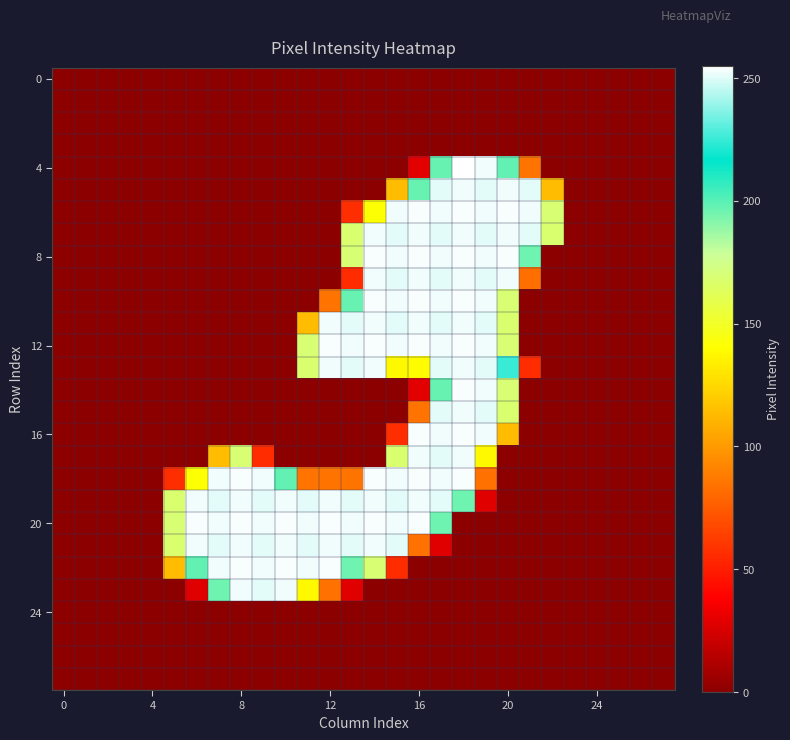

Which series has the largest range (max minus min)?

row_4